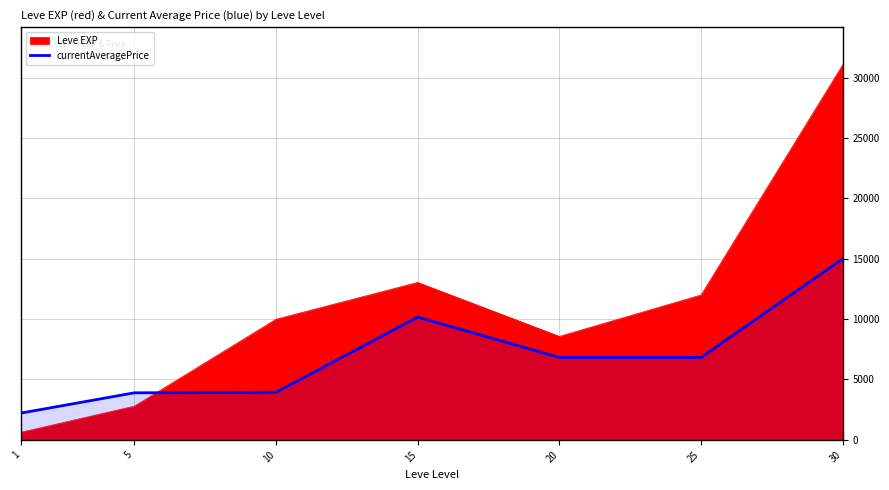

Where does the data first go above 6830?

15